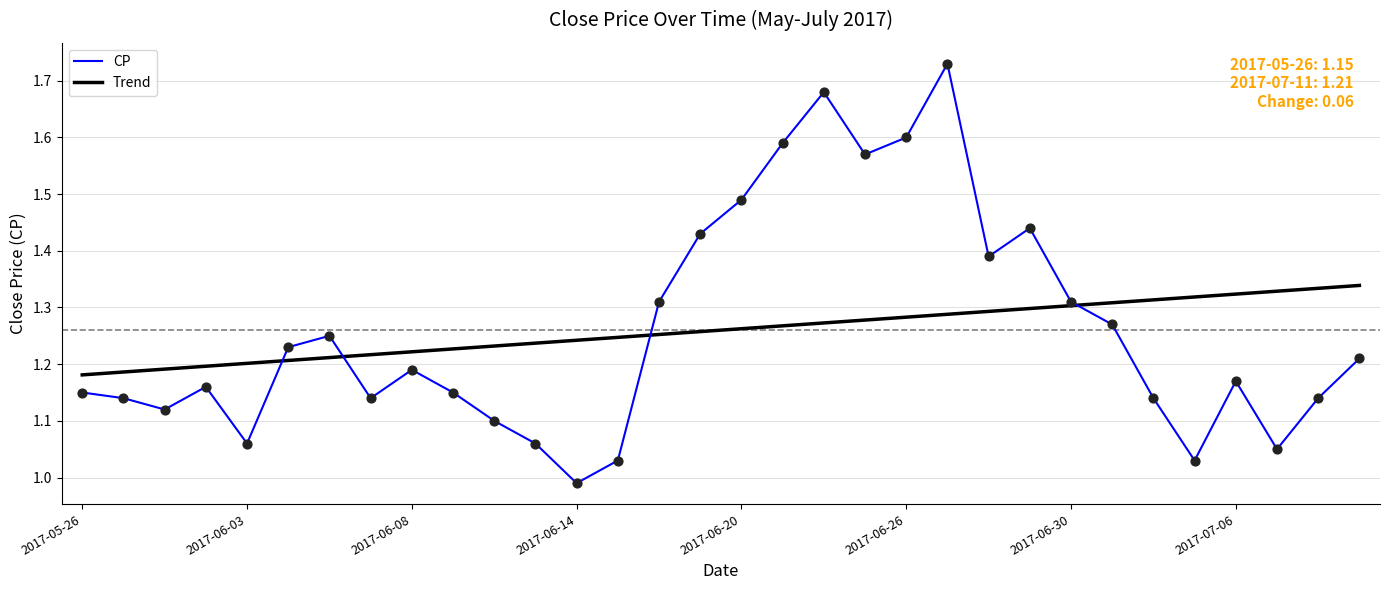

Which series has the widest spread of values?

CP